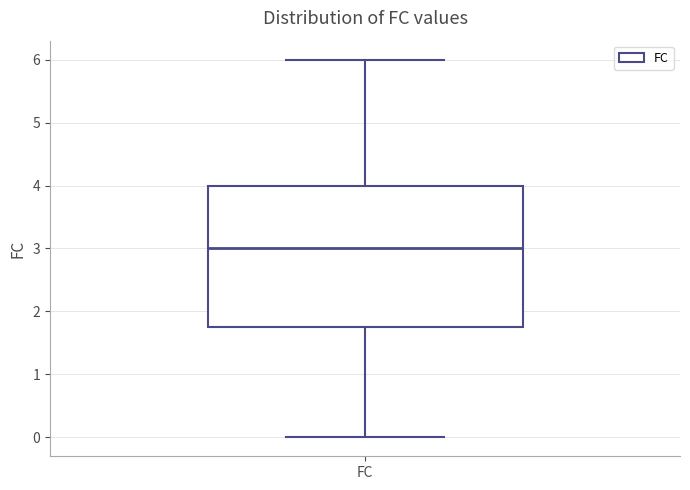

Transcribe this box plot: give where the median line is, the range the box spans, and where the two whiskers end, as read against the y-axis. The values are not printed on the chart, so give them approximately, as read against the axis.

median 3.0, box 1.8 to 4.0, whiskers 0.0 to 6.0